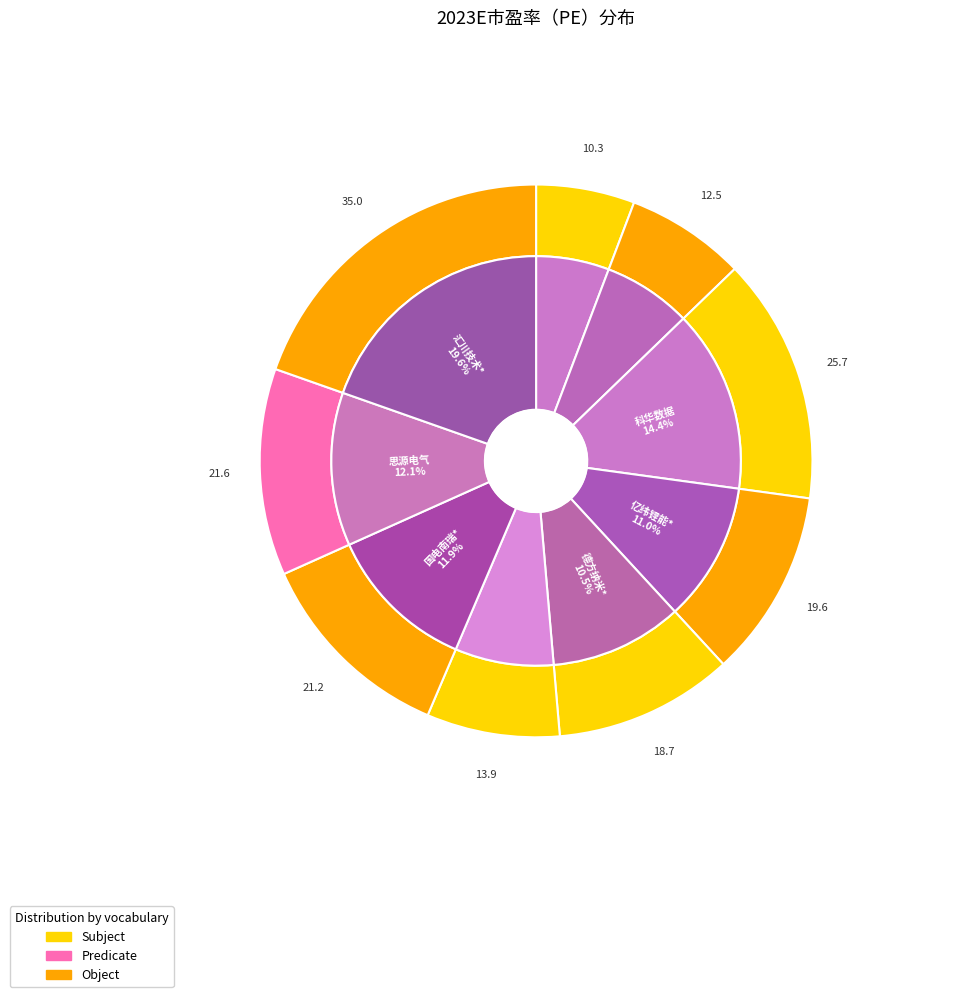

Count the number of slices in the pie.

9